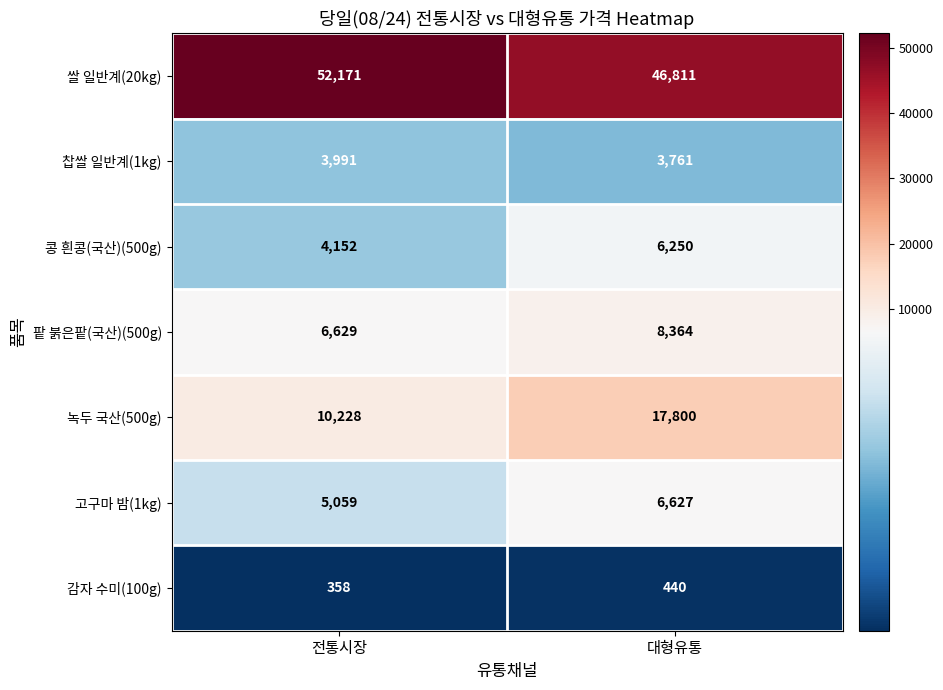

What is the difference between the 쌀 일반계(20kg) values at 전통시장 and 대형유통?

5360